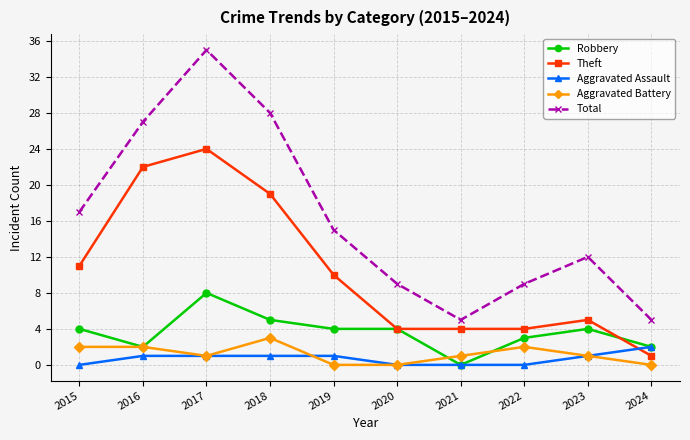

True or false: Theft and Aggravated Battery intersect in this chart.

False